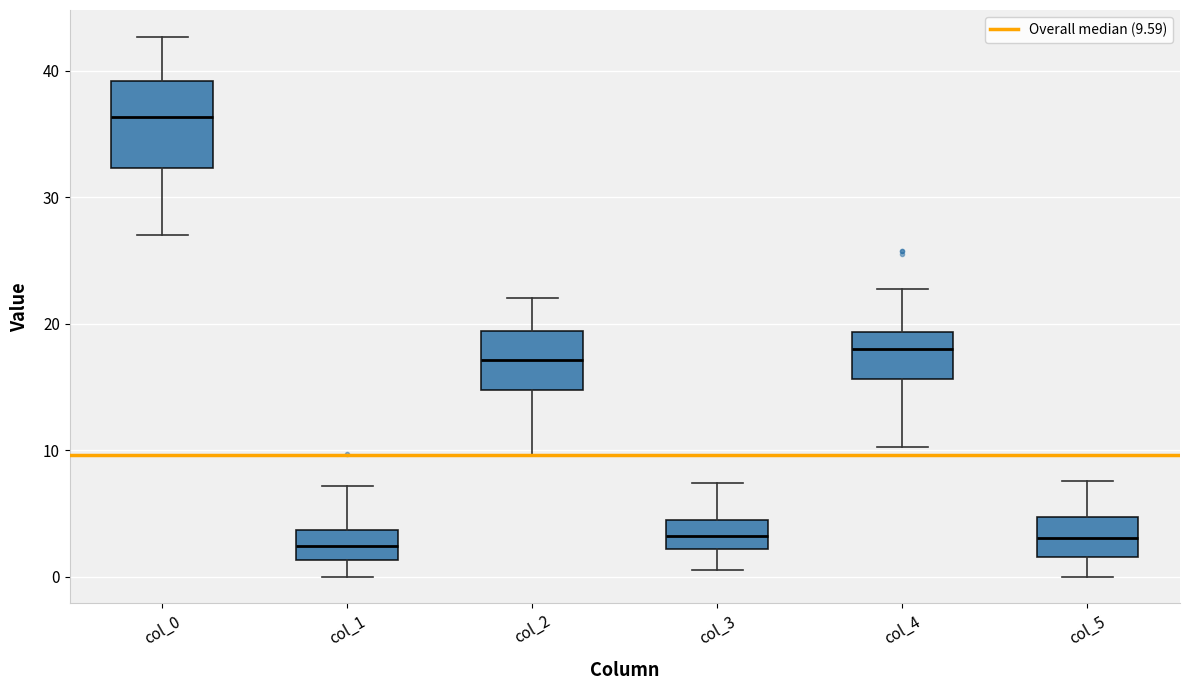

Where does the lower whisker of the box for col_5 end on the y-axis? The values are not printed on the chart, so give them approximately, as read against the axis.

0